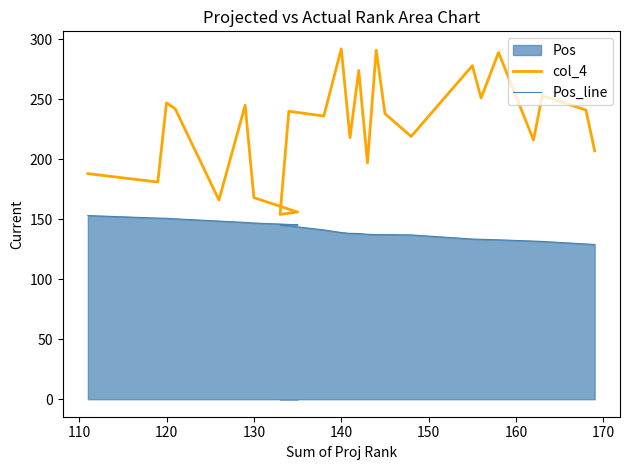

Reading right to left, transcribe all the data shown in this chart.

col_4: 207.0	241.0	253.0	216.0	289.0	251.0	278.0	219.0	238.0	291.0	197.0	274.0	218.0	292.0	236.0	240.0	154.0	156.0	168.0	245.0	166.0	242.0	247.0	181.0	188.0
Pos_line: 129.0	129.4	131.5	131.8	132.8	133.3	133.5	136.9	137.2	137.2	137.4	138.1	138.2	138.9	141.1	144.5	145.3	145.4	146.8	147.3	148.5	150.3	150.8	150.9	153.1